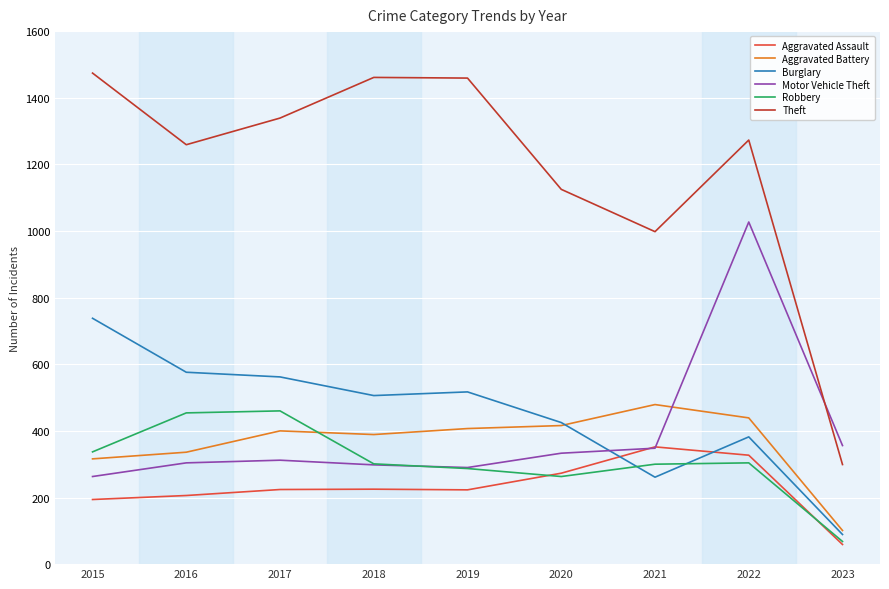

Is the value of Aggravated Battery at 2023 greater than the value of Aggravated Assault at 2019?

No